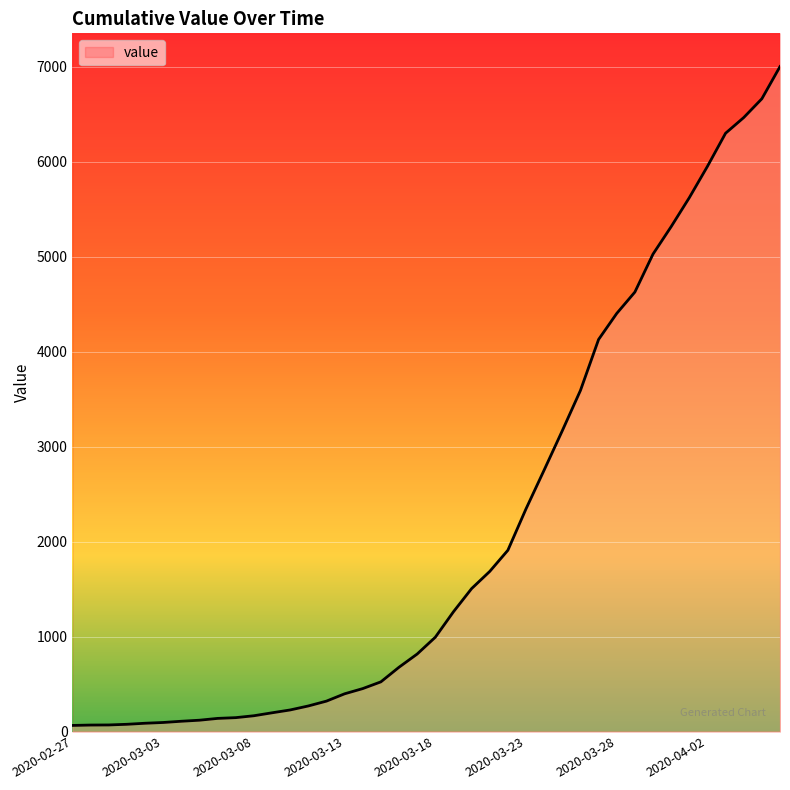

What is the maximum value shown in the chart?

7003